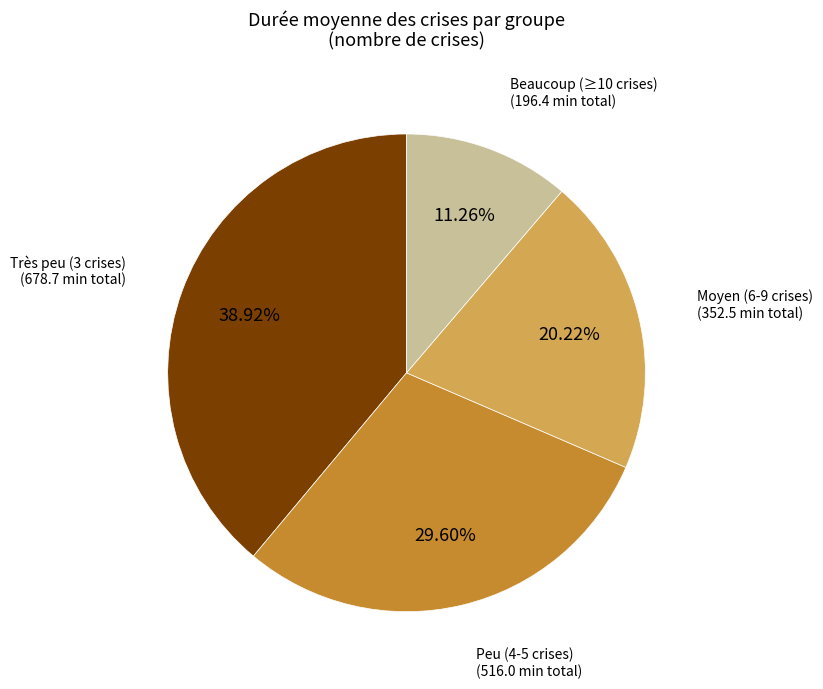

Is there any slice that represents more than half of the pie?

No